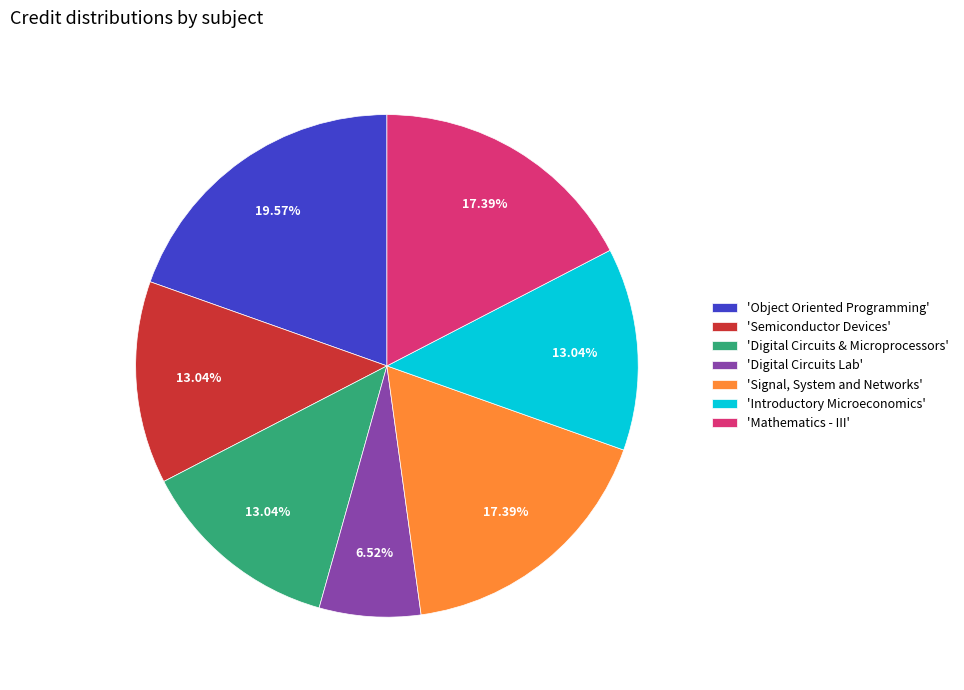

What is the largest slice in the pie chart?

'Object Oriented Programming'